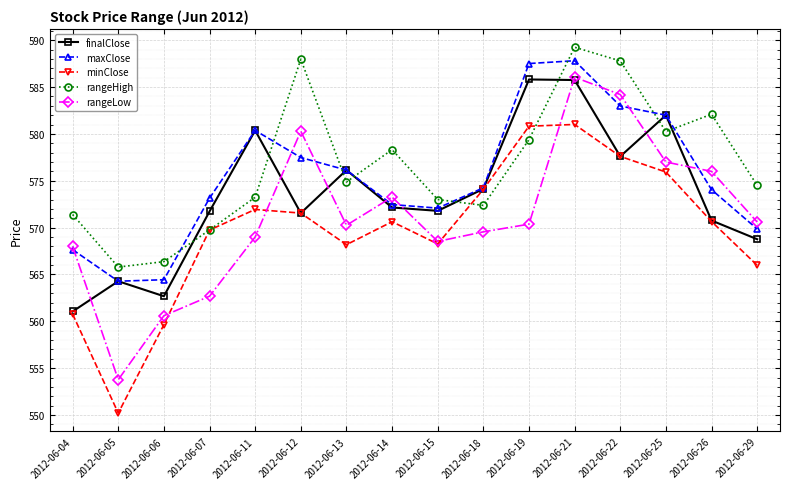

What is the spread (max minus min) of values at 2012-06-29?

8.5